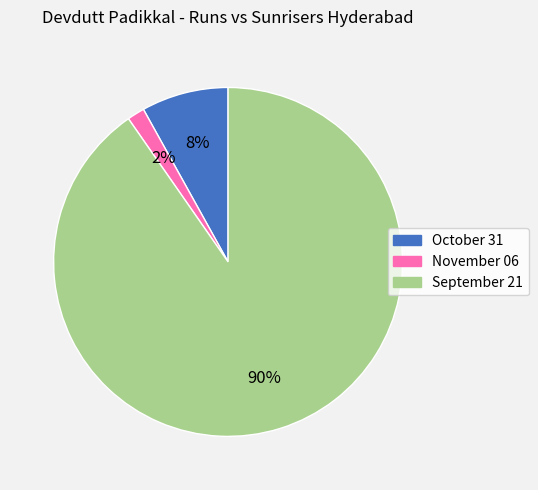

Which category accounts for the majority?

September 21